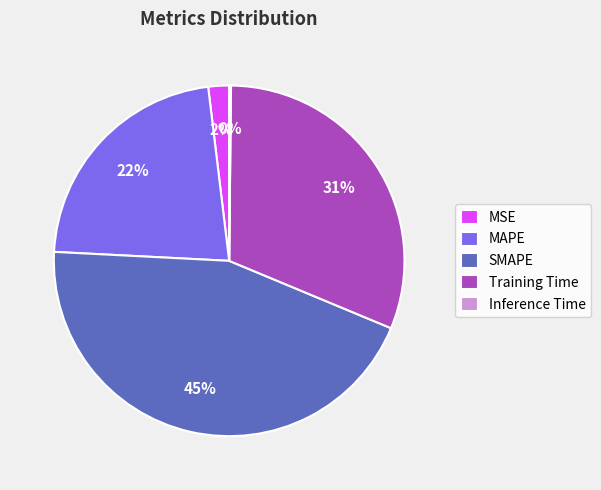

Is there any slice that represents more than half of the pie?

No